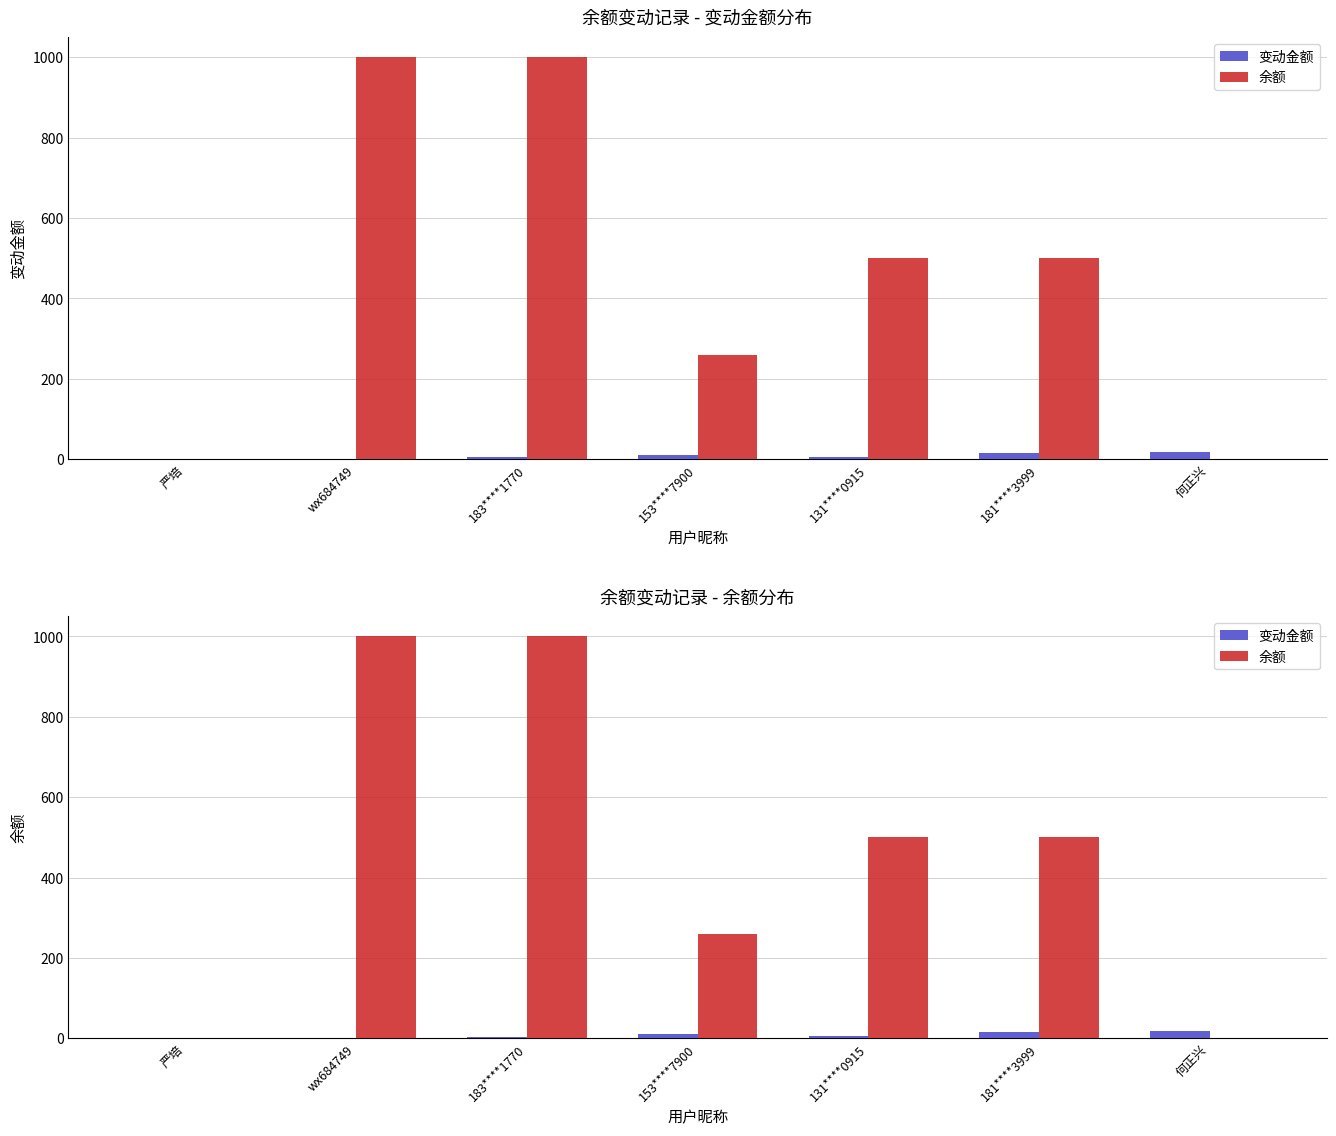

The 变动金额 series shows 8.4 at 131****0915. True or false?

False